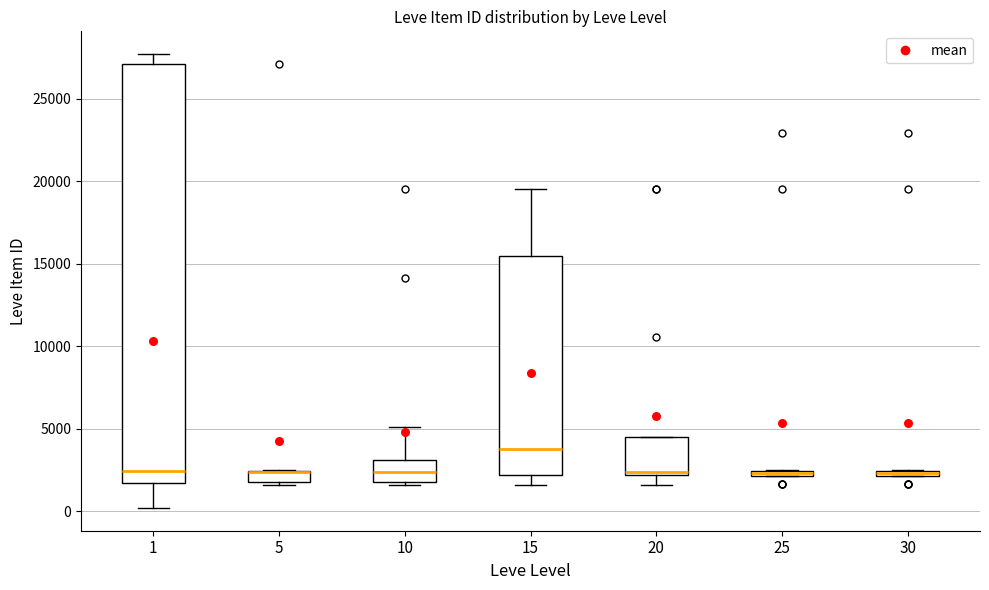

Where is the lower edge of the box at x = 15 on the y-axis? The values are not printed on the chart, so give them approximately, as read against the axis.

2000